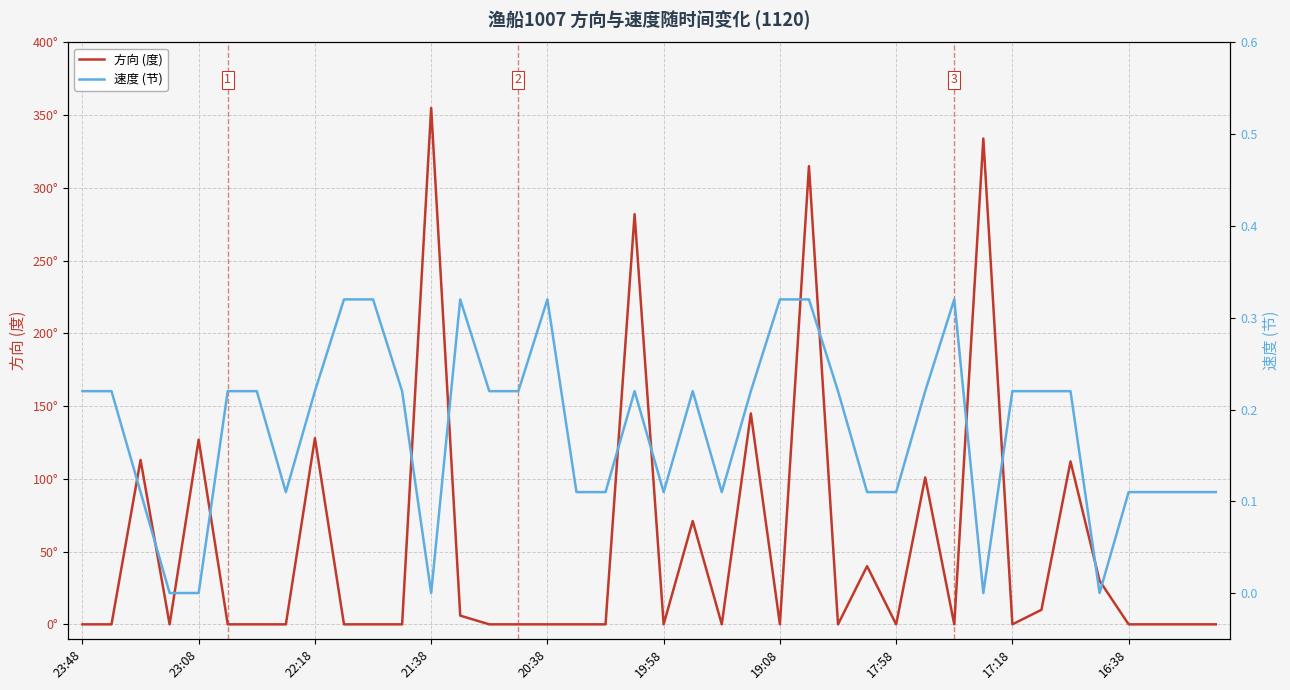

How many values in 速度 (节) are above zero?

35